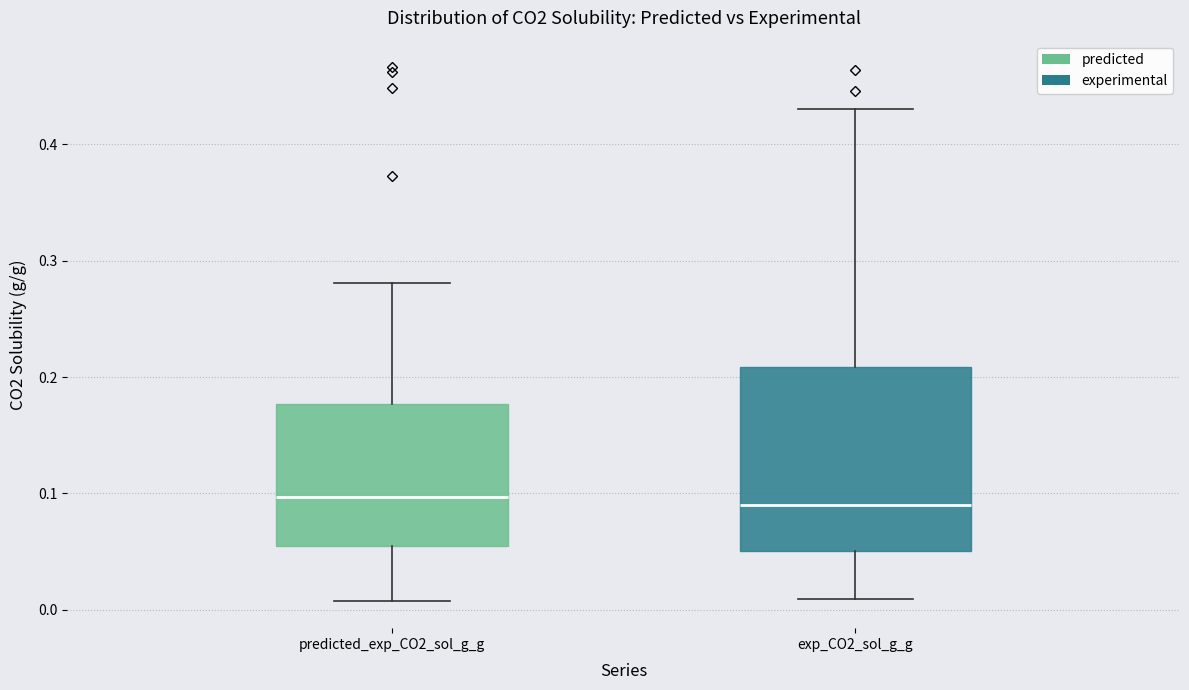

Reading left to right, transcribe this box plot: for each box, give where its median line is, the range the box spans, and where its two whiskers end, as read against the y-axis. The values are not printed on the chart, so give them approximately, as read against the axis.

predicted_exp_CO2_sol_g_g: median 0.10, box 0.05 to 0.18, whiskers 0.01 to 0.28
exp_CO2_sol_g_g: median 0.09, box 0.05 to 0.21, whiskers 0.01 to 0.43